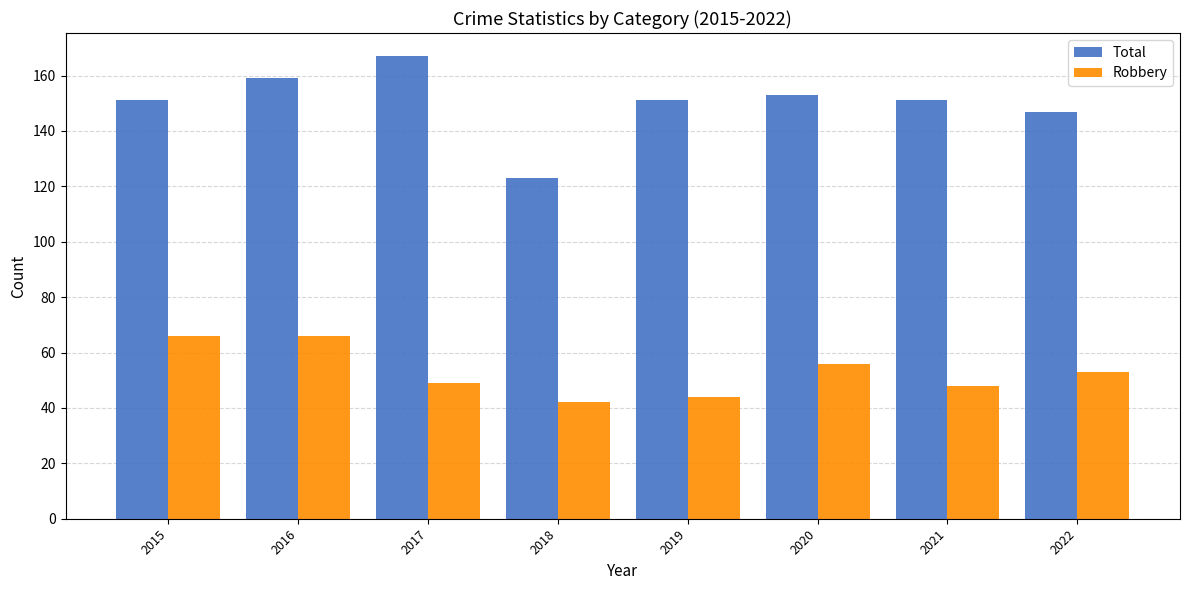

How many bars are there in each group?

2